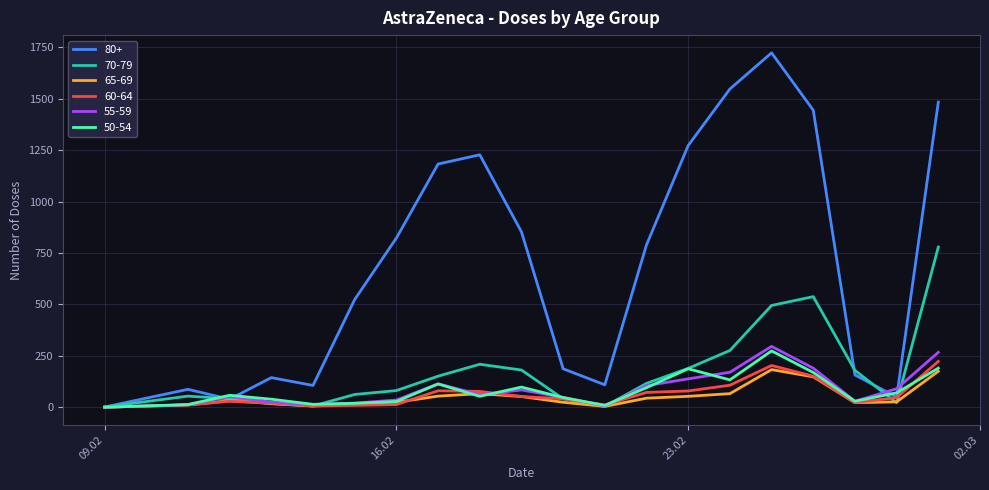

List the series in order of their peak value, lowest first.

65-69, 60-64, 50-54, 55-59, 70-79, 80+